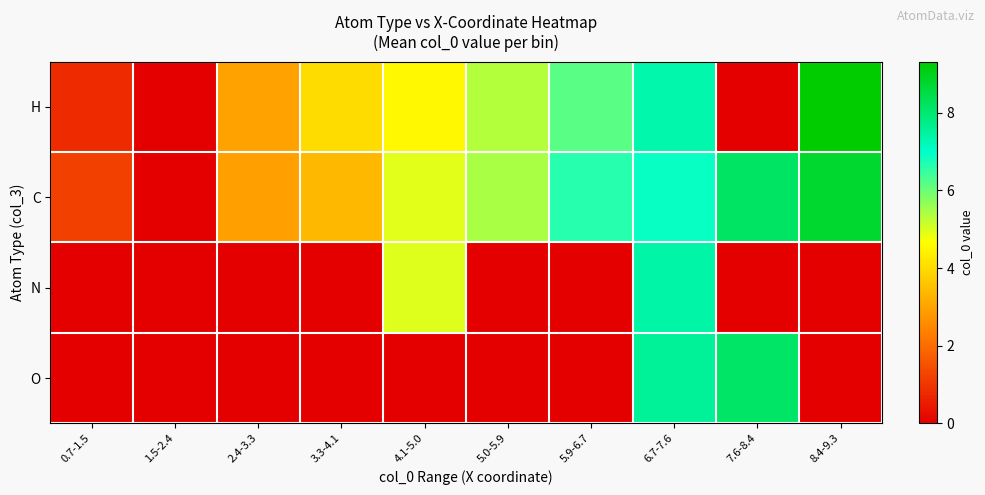

Which series changed the most between 2.4-3.3 and 7.6-8.4?

O